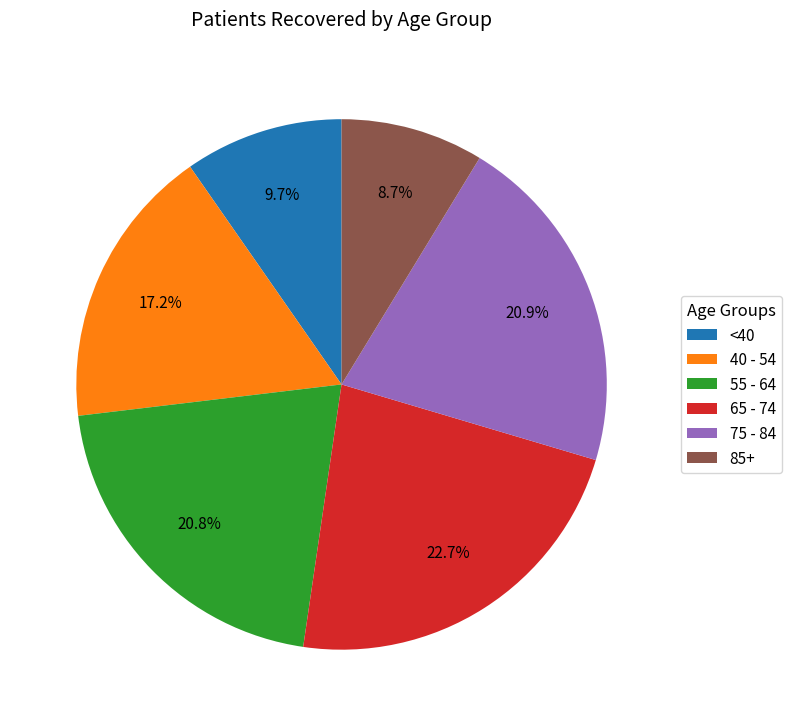

What is the largest slice in the pie chart?

65 - 74